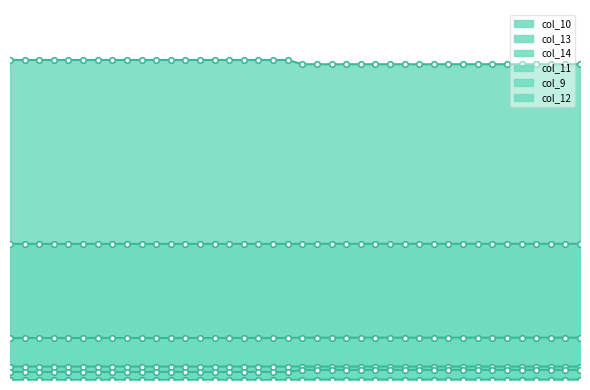

True or false: col_11 and col_13 cross at least once.

False